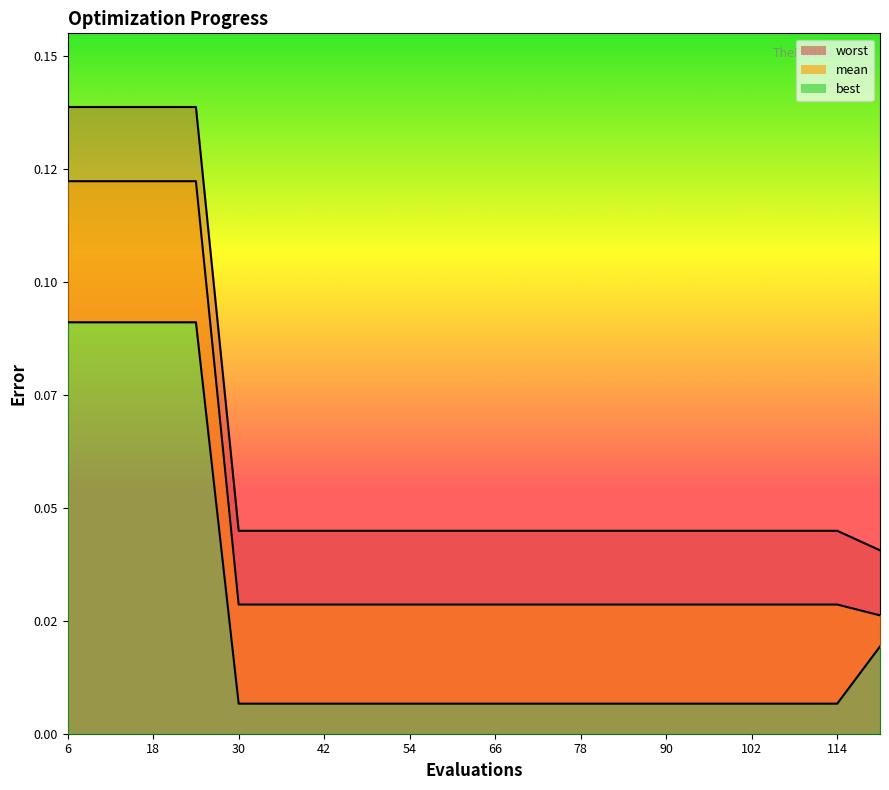

Reading left to right, extract all data points from this chart.

mean: 6=0.1	12=0.1	18=0.1	24=0.1	30=0.0	36=0.0	42=0.0	48=0.0	54=0.0	60=0.0	66=0.0	72=0.0	78=0.0	84=0.0	90=0.0	96=0.0	102=0.0	108=0.0	114=0.0	120=0.0
best: 6=0.1	12=0.1	18=0.1	24=0.1	30=0.0	36=0.0	42=0.0	48=0.0	54=0.0	60=0.0	66=0.0	72=0.0	78=0.0	84=0.0	90=0.0	96=0.0	102=0.0	108=0.0	114=0.0	120=0.0
worst: 6=0.1	12=0.1	18=0.1	24=0.1	30=0.0	36=0.0	42=0.0	48=0.0	54=0.0	60=0.0	66=0.0	72=0.0	78=0.0	84=0.0	90=0.0	96=0.0	102=0.0	108=0.0	114=0.0	120=0.0